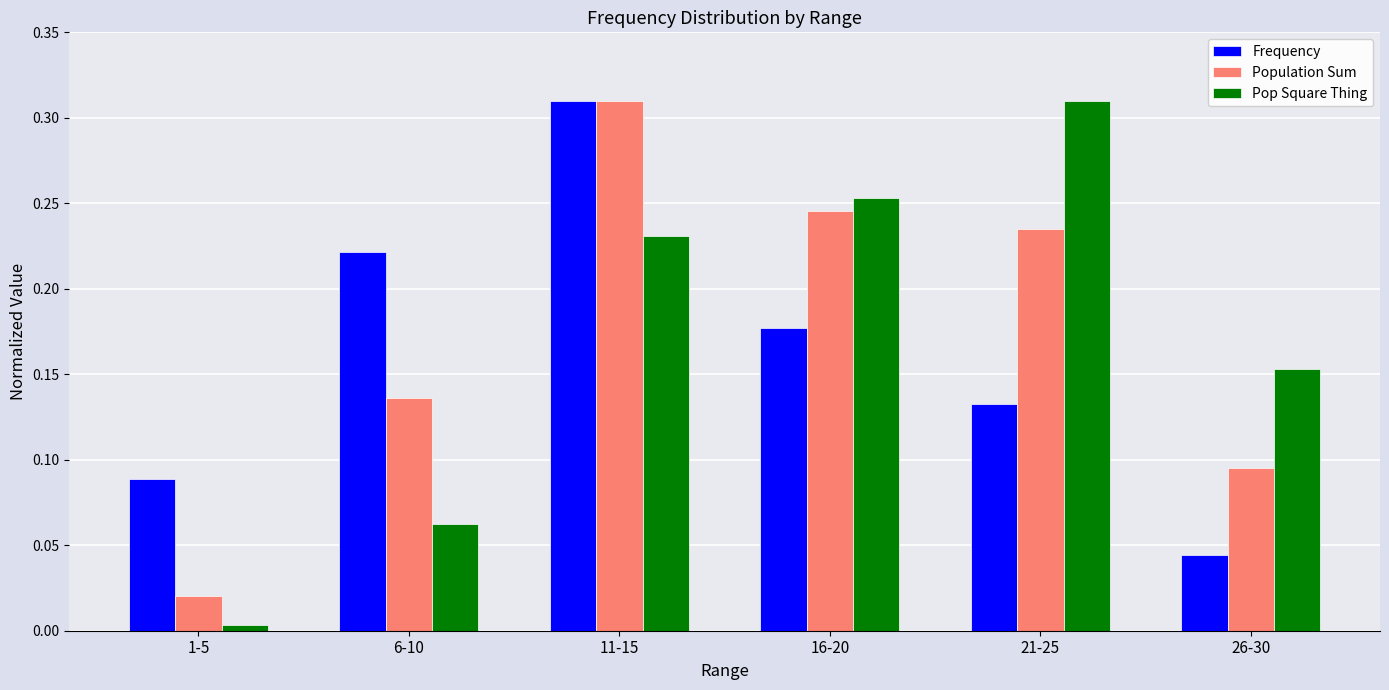

Are the bars grouped side by side (vs. stacked)?

Yes